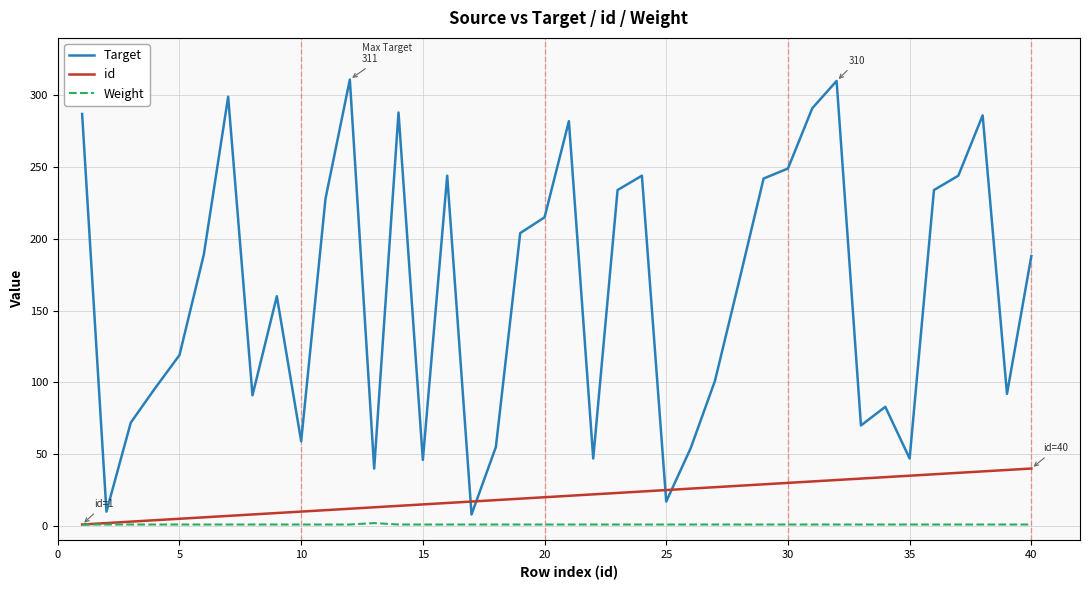

Rank the series by their maximum value, from highest to lowest.

Target, id, Weight